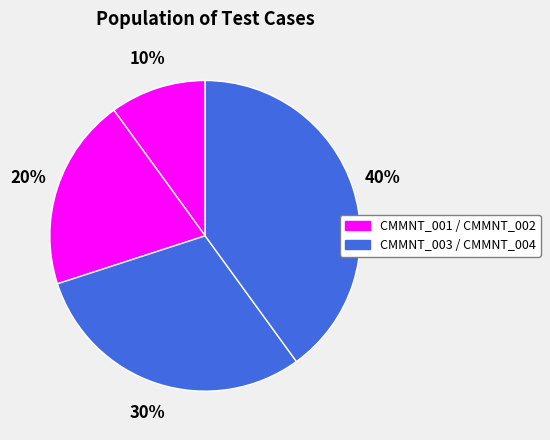

How many segments does this pie chart have?

4